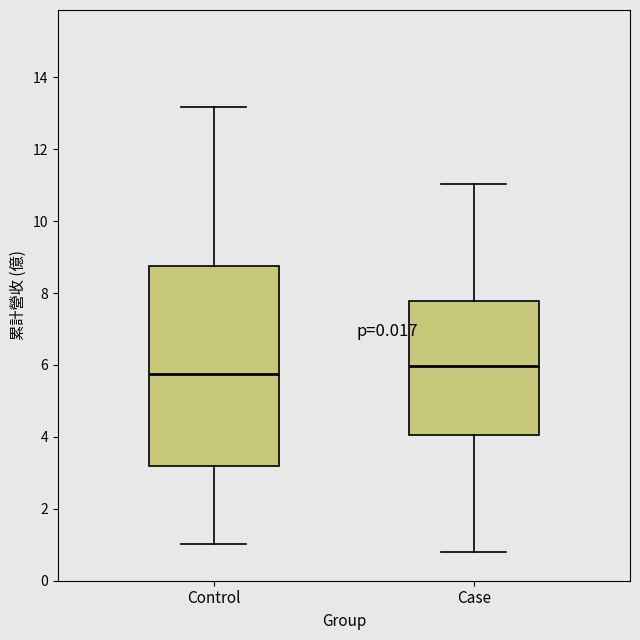

Where does the upper whisker of the box for Control end on the y-axis? The values are not printed on the chart, so give them approximately, as read against the axis.

13.2